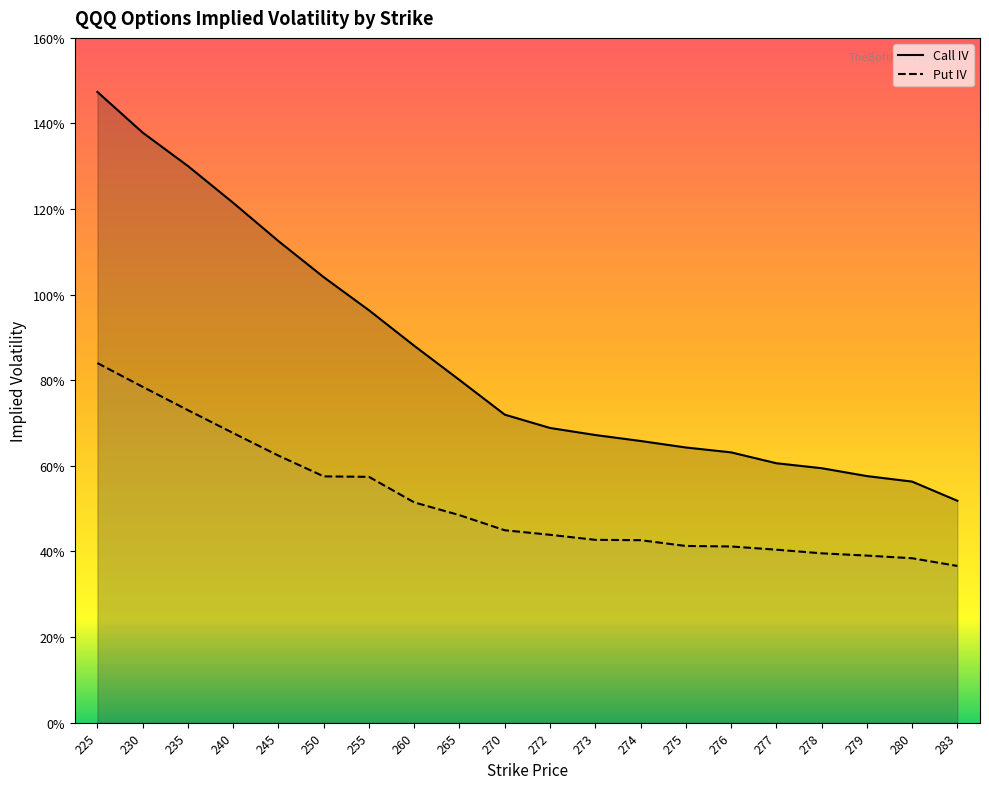

True or false: Put IV and Call IV cross at least once.

False